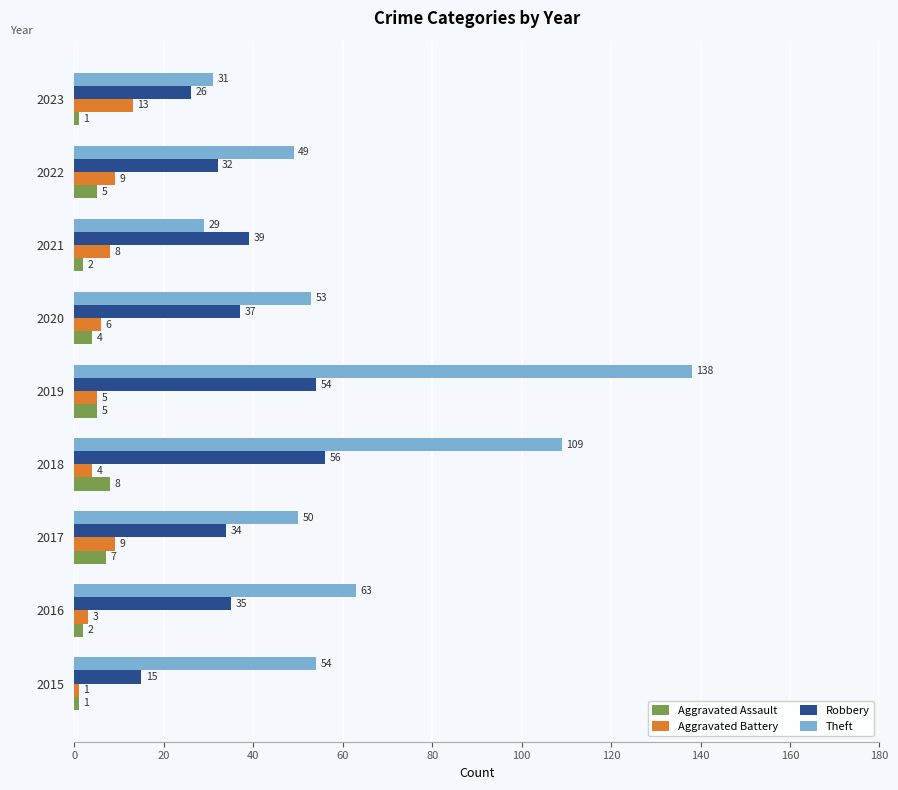

Count the number of categories in the chart.

9